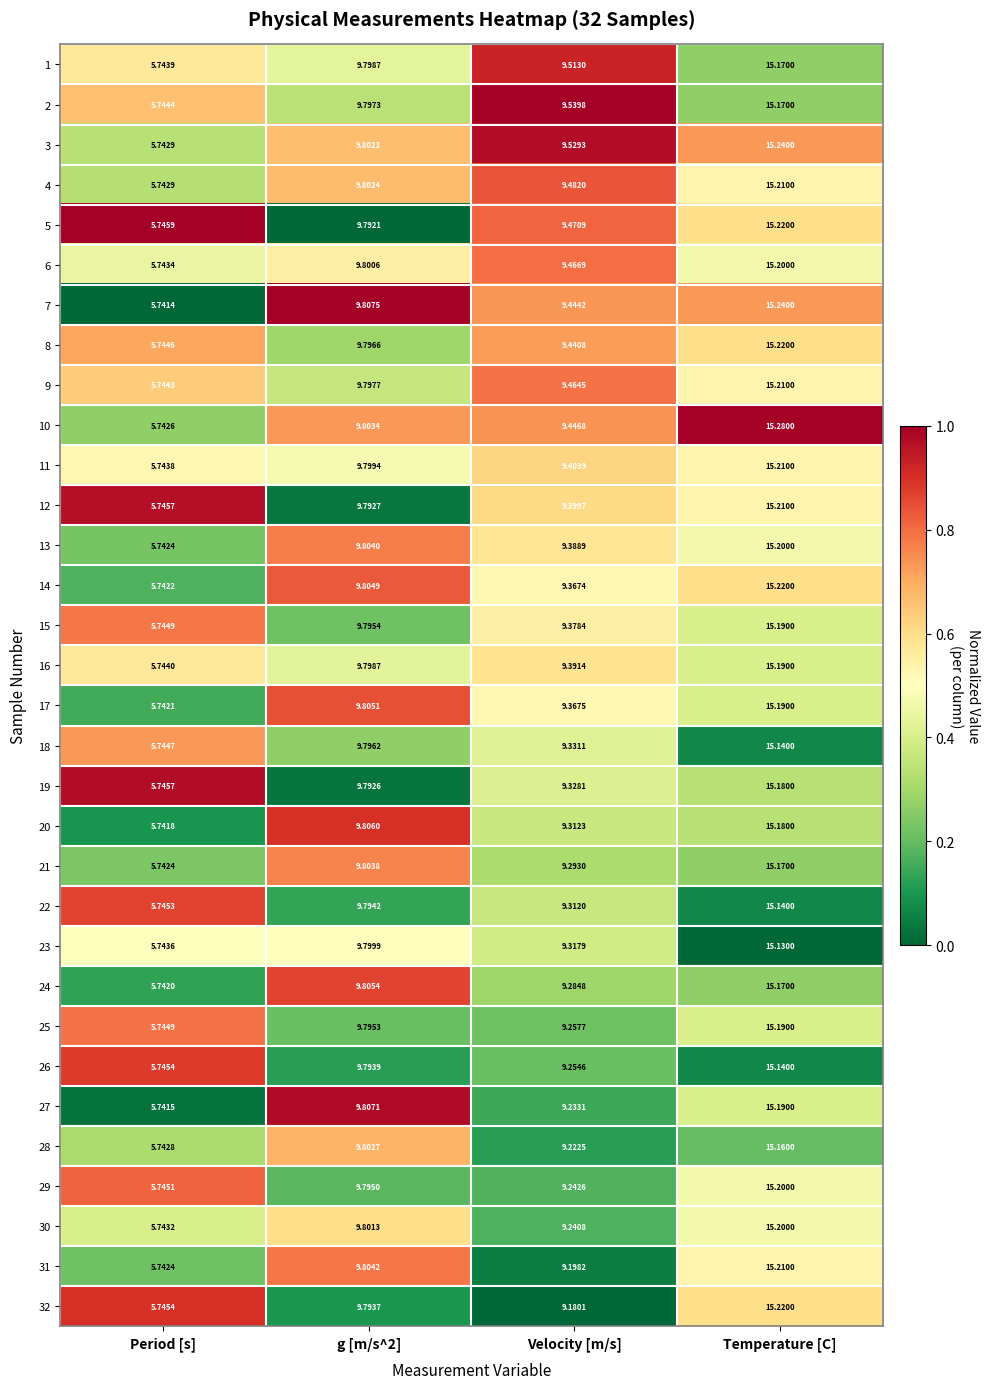

At which category is the sum across all series the highest?

Temperature [C]